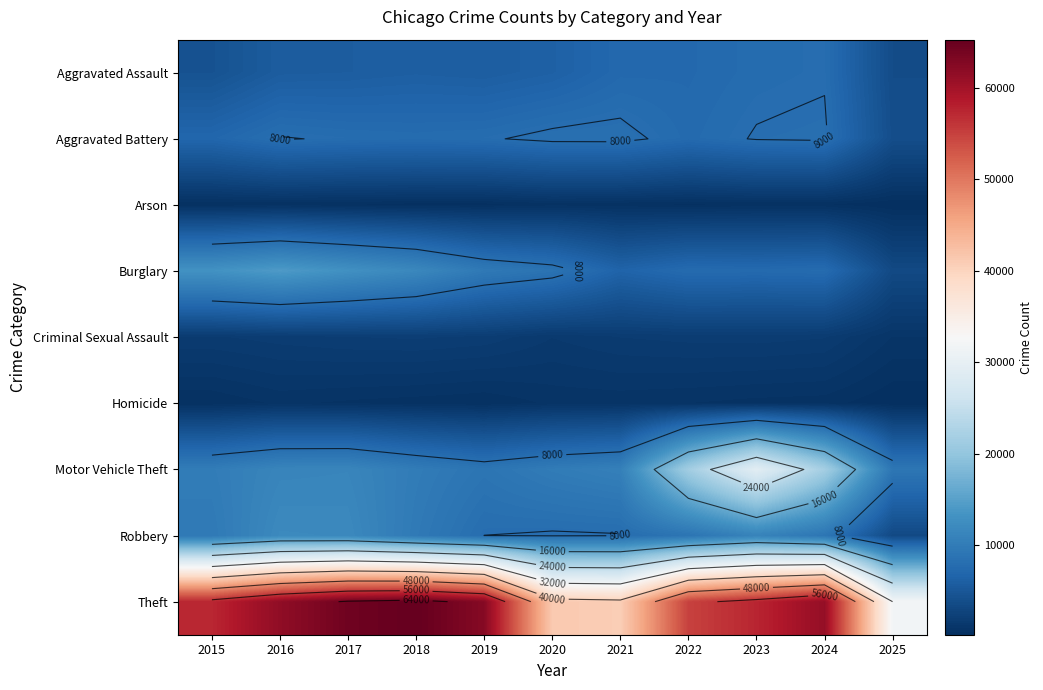

How many data points does each series have?

11